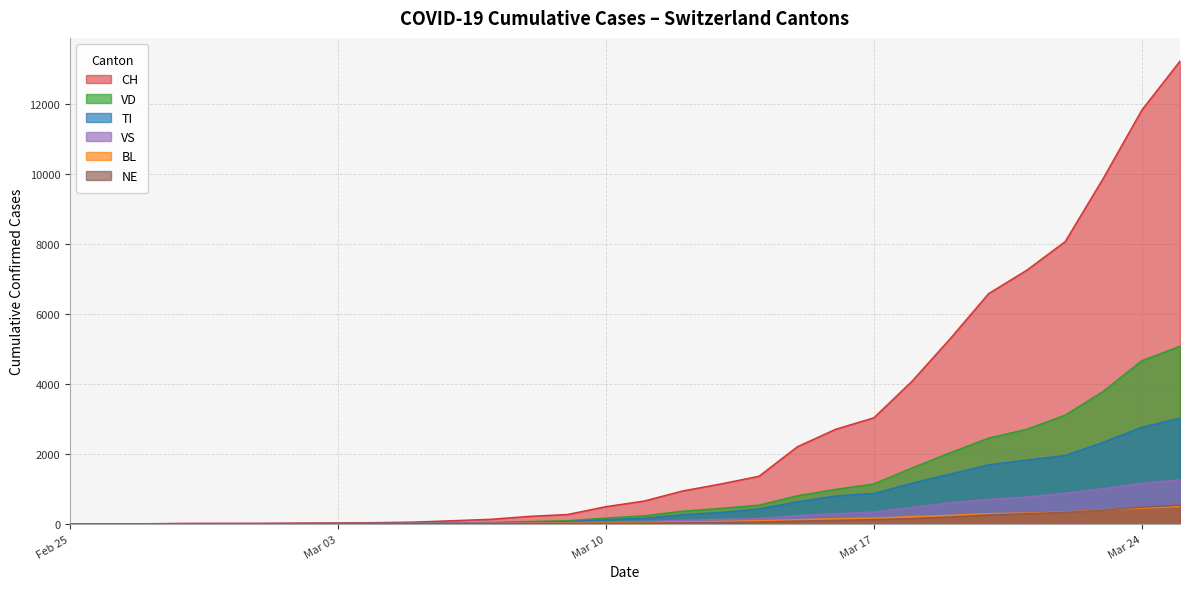

The value of TI at 2020-03-05 is 0. True or false?

True